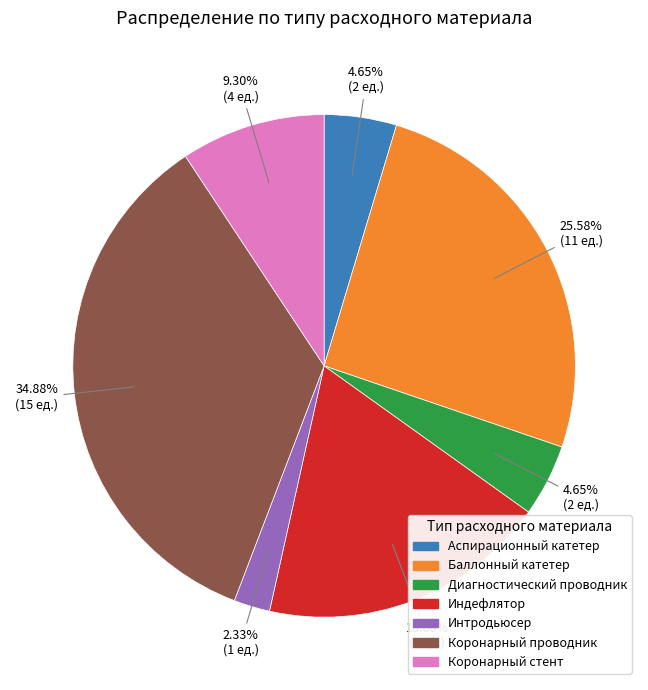

To the nearest percent, what is the difference between the largest and smallest slice percentages?

33%